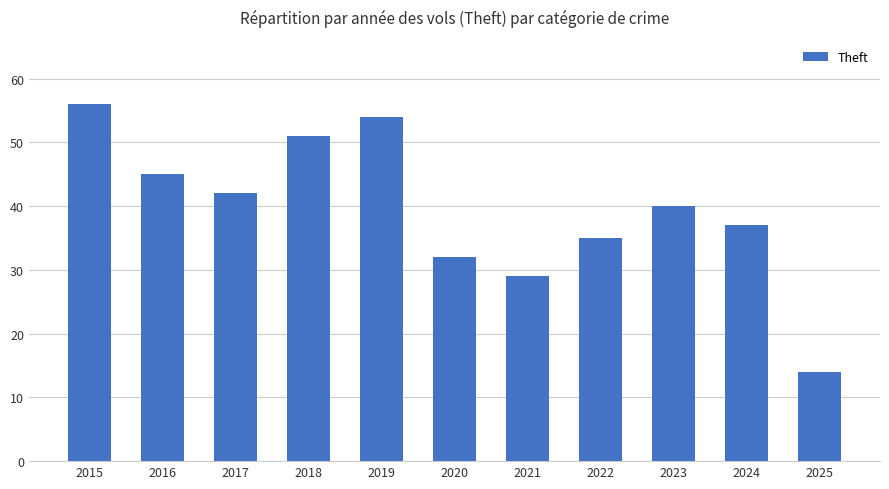

Reading right to left, what are all the values shown in this chart?

2025=14	2024=37	2023=40	2022=35	2021=29	2020=32	2019=54	2018=51	2017=42	2016=45	2015=56